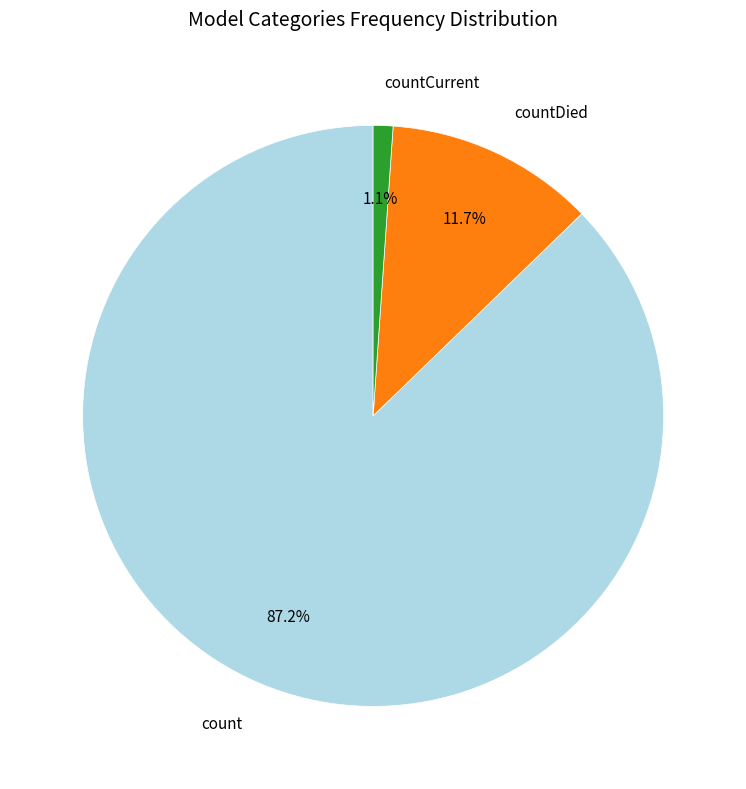

Does count represent more than half of the total?

Yes